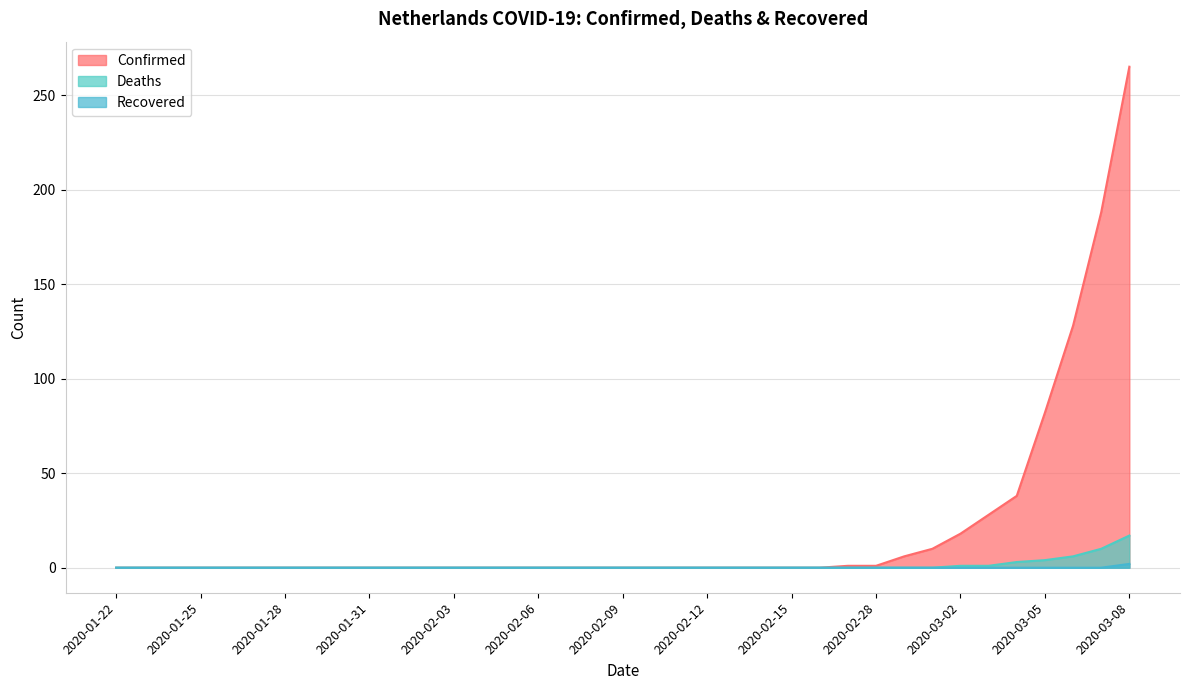

What is the average value of the Confirmed series?

21